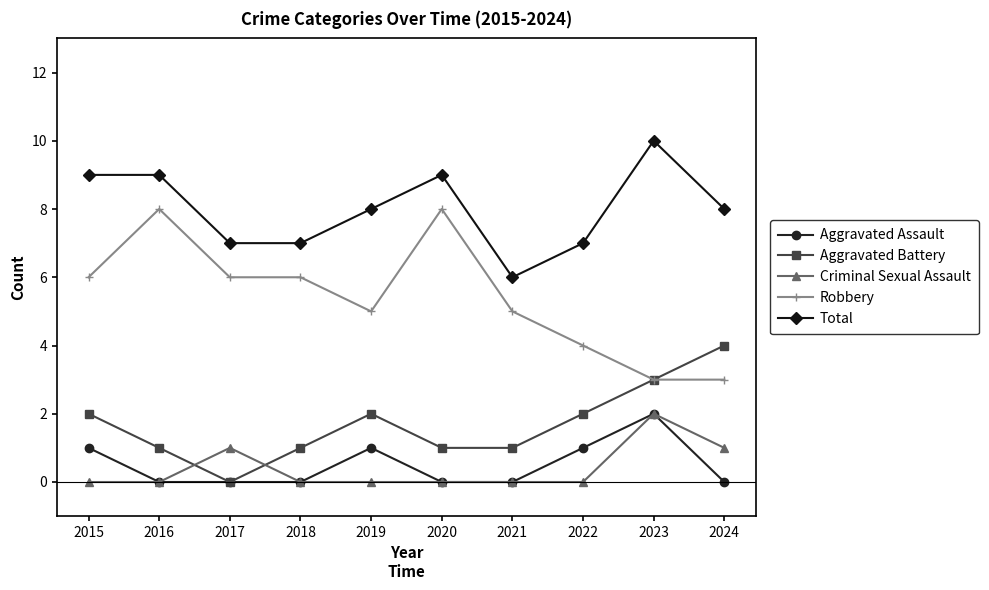

What is the difference between the highest and lowest values at 2016?

9